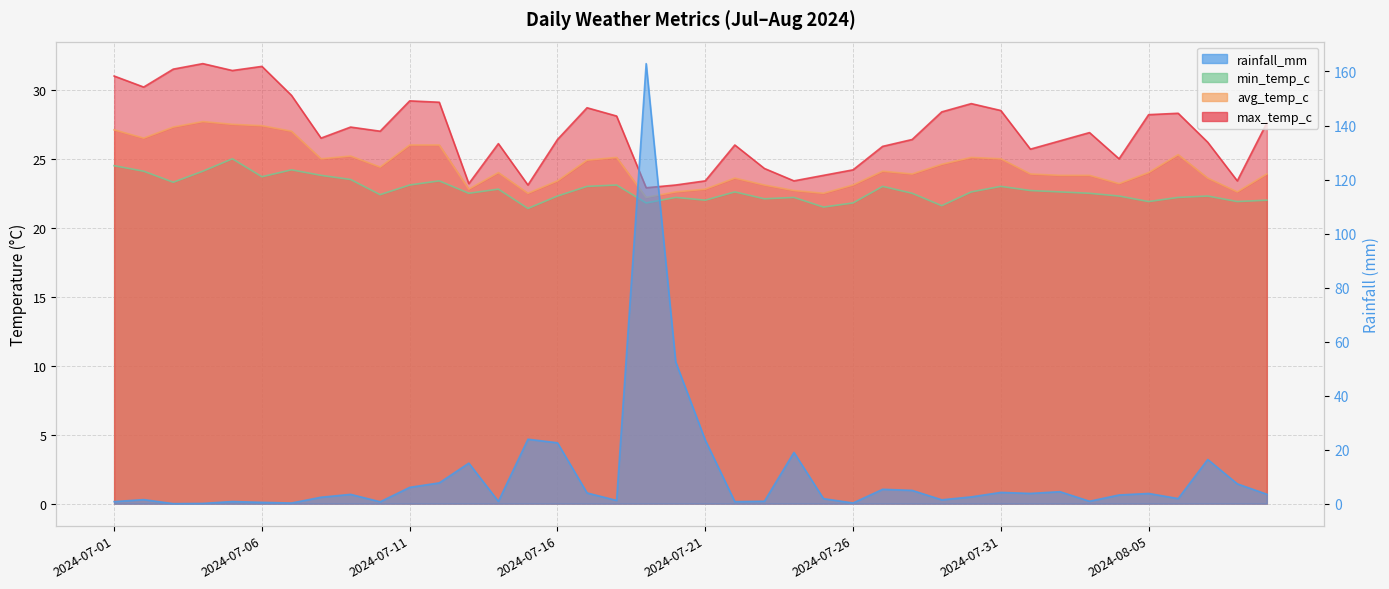

List the labels in order of avg_temp_c value, smallest first.

2024-07-19, 2024-07-15, 2024-07-25, 2024-07-20, 2024-08-08, 2024-07-24, 2024-07-13, 2024-07-21, 2024-07-23, 2024-07-26, 2024-08-04, 2024-07-16, 2024-07-22, 2024-08-07, 2024-08-02, 2024-08-03, 2024-07-28, 2024-08-01, 2024-08-09, 2024-07-14, 2024-08-05, 2024-07-27, 2024-07-10, 2024-07-29, 2024-07-17, 2024-07-08, 2024-07-31, 2024-07-18, 2024-07-30, 2024-07-09, 2024-08-06, 2024-07-11, 2024-07-12, 2024-07-02, 2024-07-07, 2024-07-01, 2024-07-03, 2024-07-06, 2024-07-05, 2024-07-04